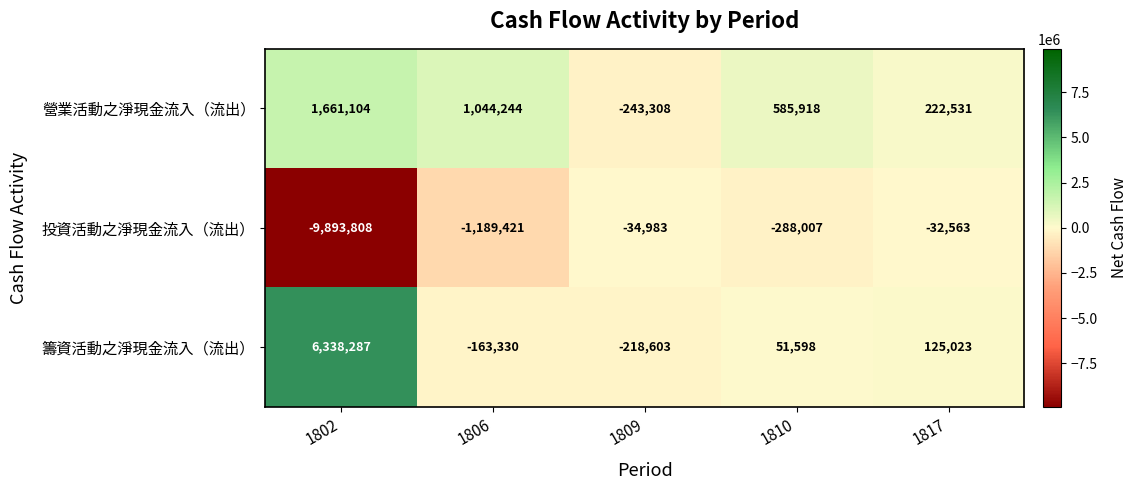

What is the spread (max minus min) of values at 1809?

208325